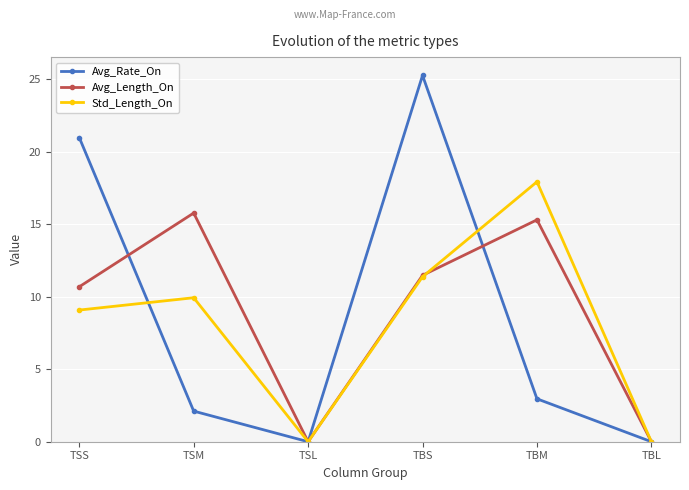

At which category does Avg_Rate_On reach its first local valley?

TSL